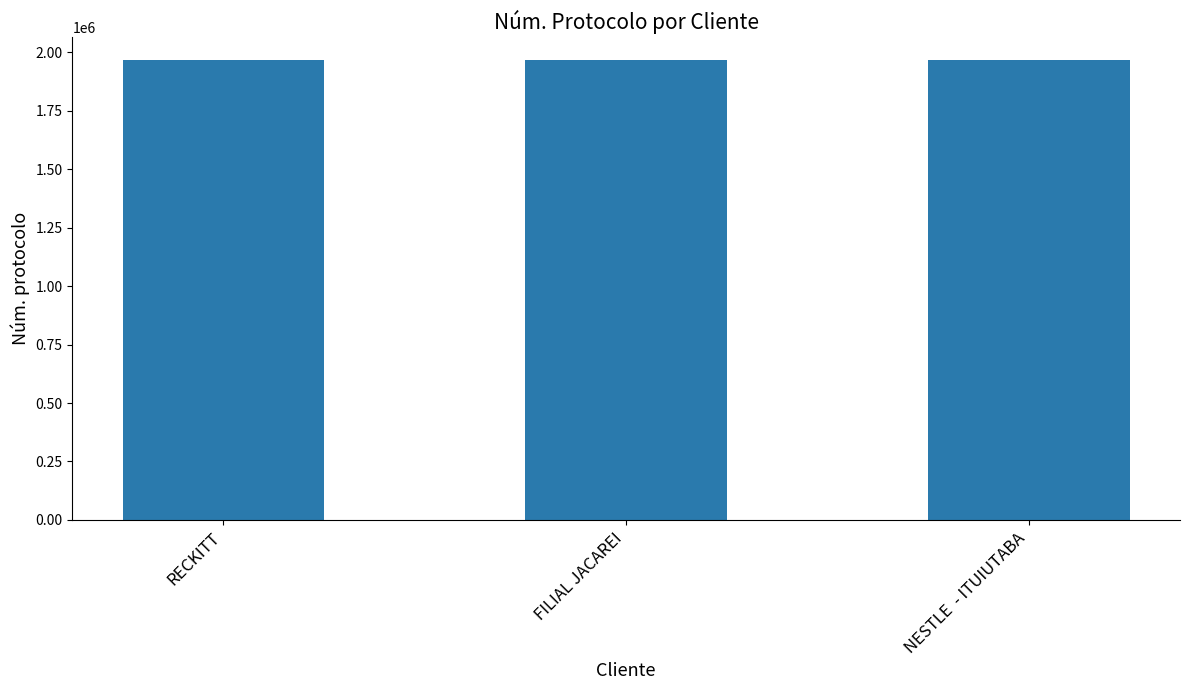

The value at FILIAL JACAREI is 2820417. True or false?

False